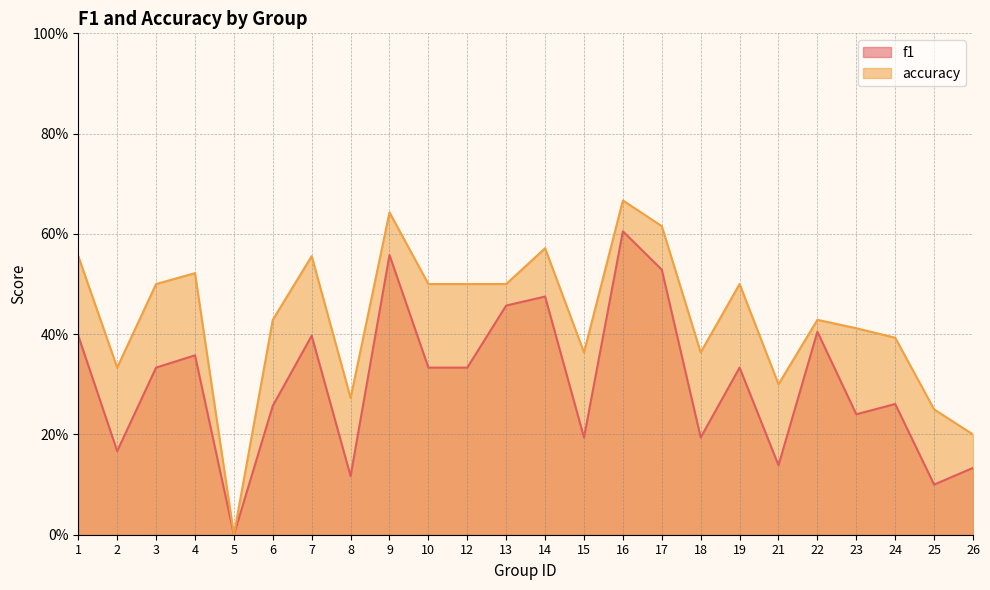

What is the greatest value displayed?

0.7